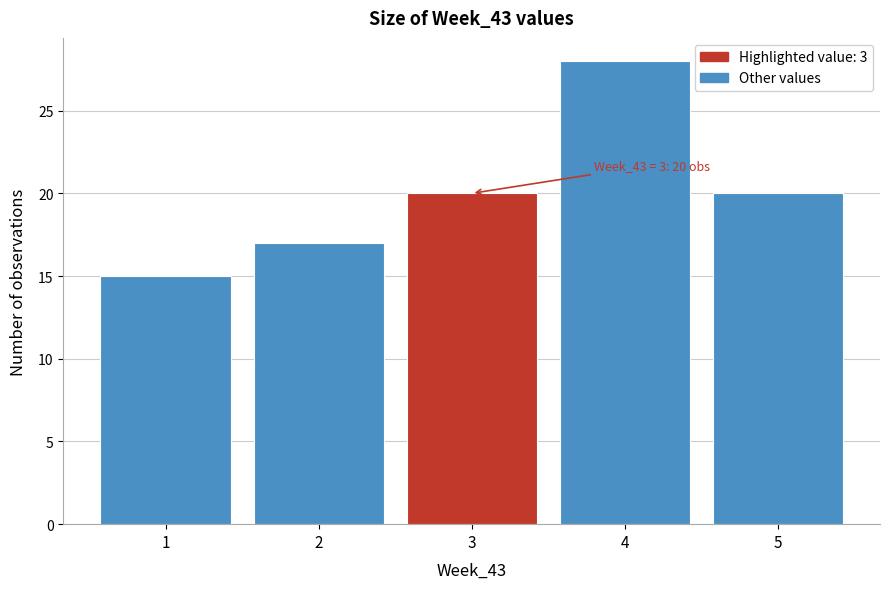

Reading left to right, list all the values displayed in this chart.

15	17	20	28	20